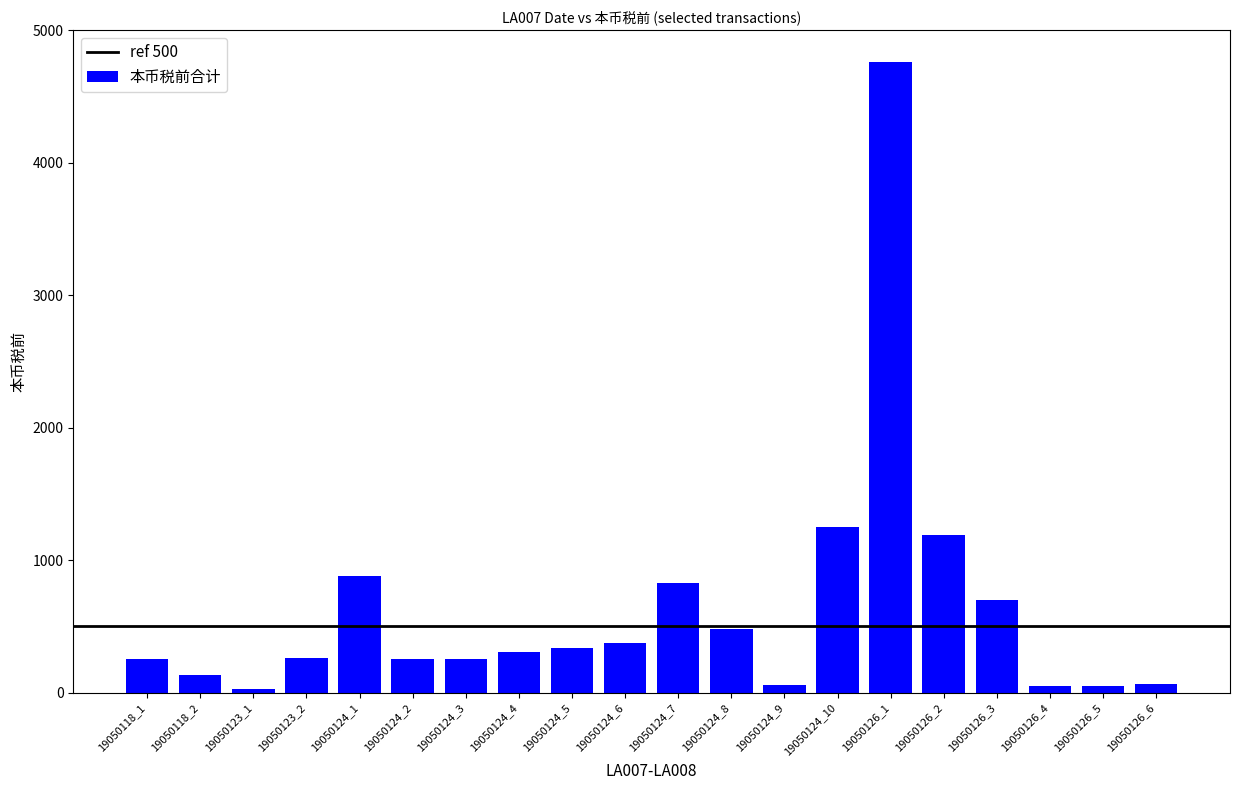

What is the label of the 18th bar from the right?

19050123_1